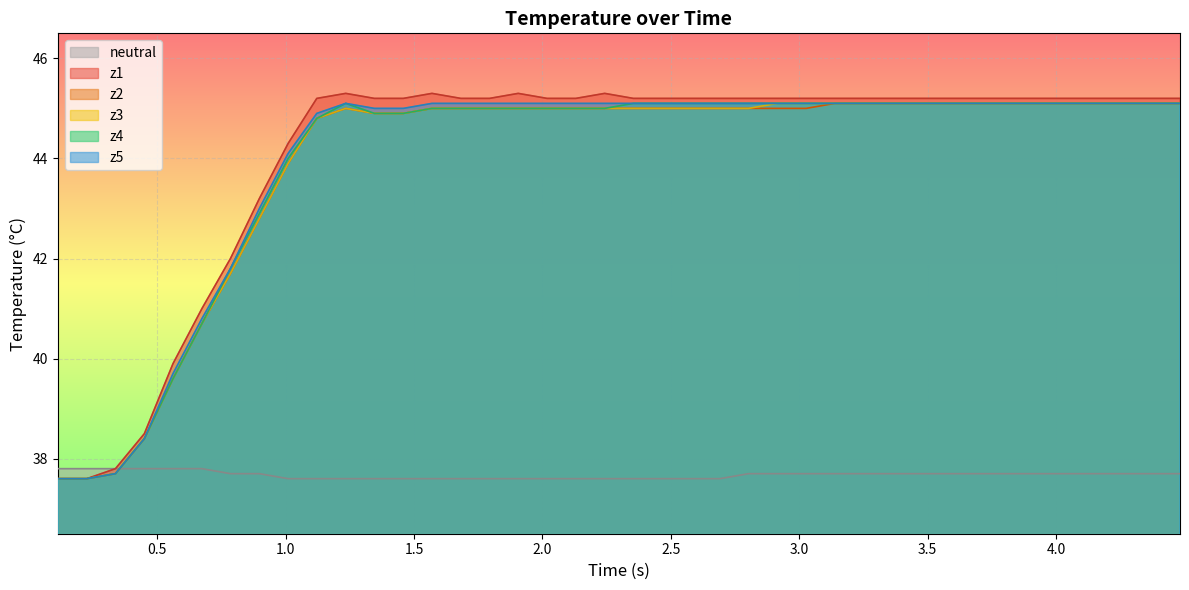

How many lines are shown in the chart?

6